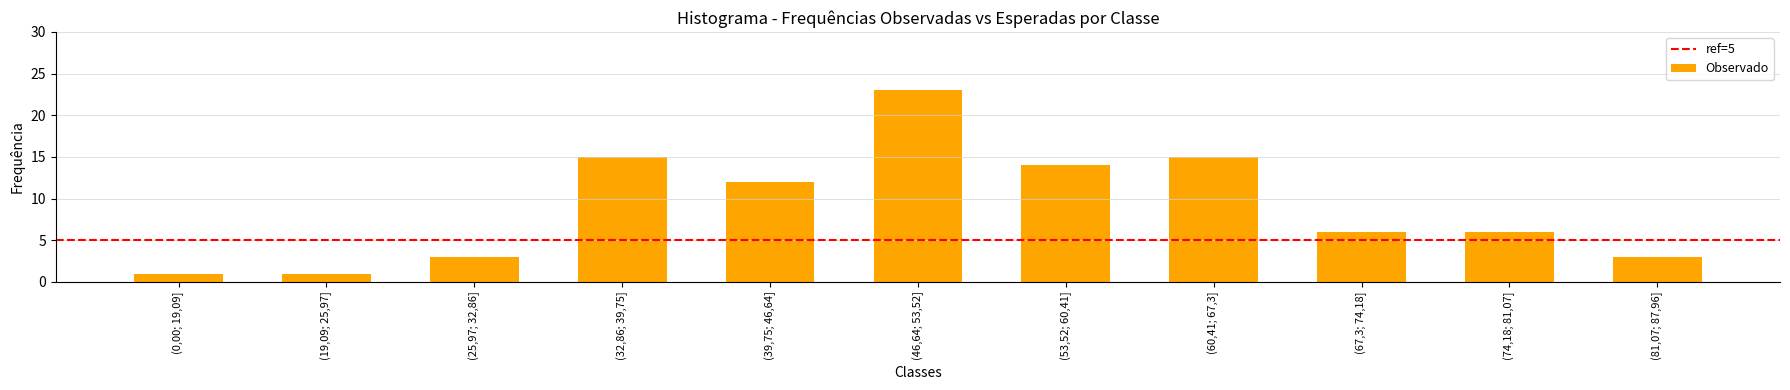

The chart shows a value of 12 at (39,75; 46,64]. True or false?

True